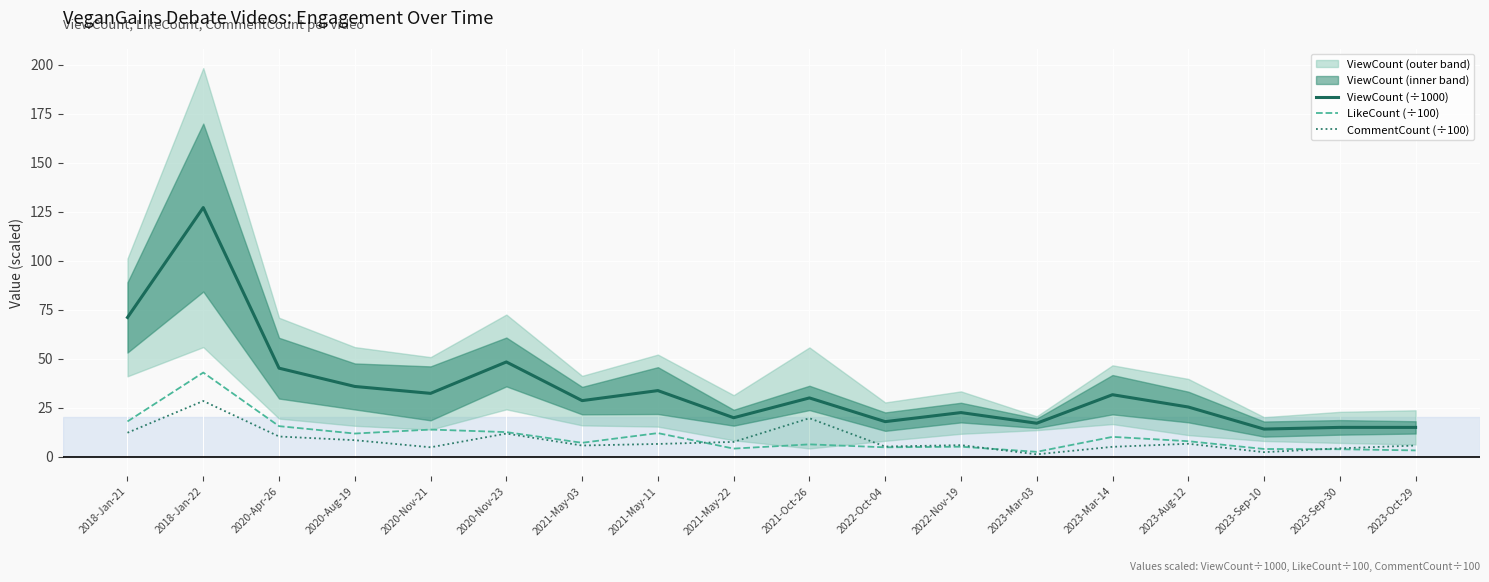

How many series are shown in this chart?

3